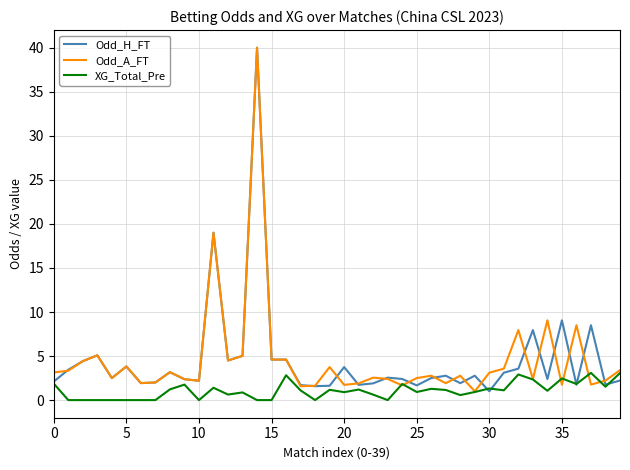

What is the lowest value of the Odd_H_FT series?

1.0